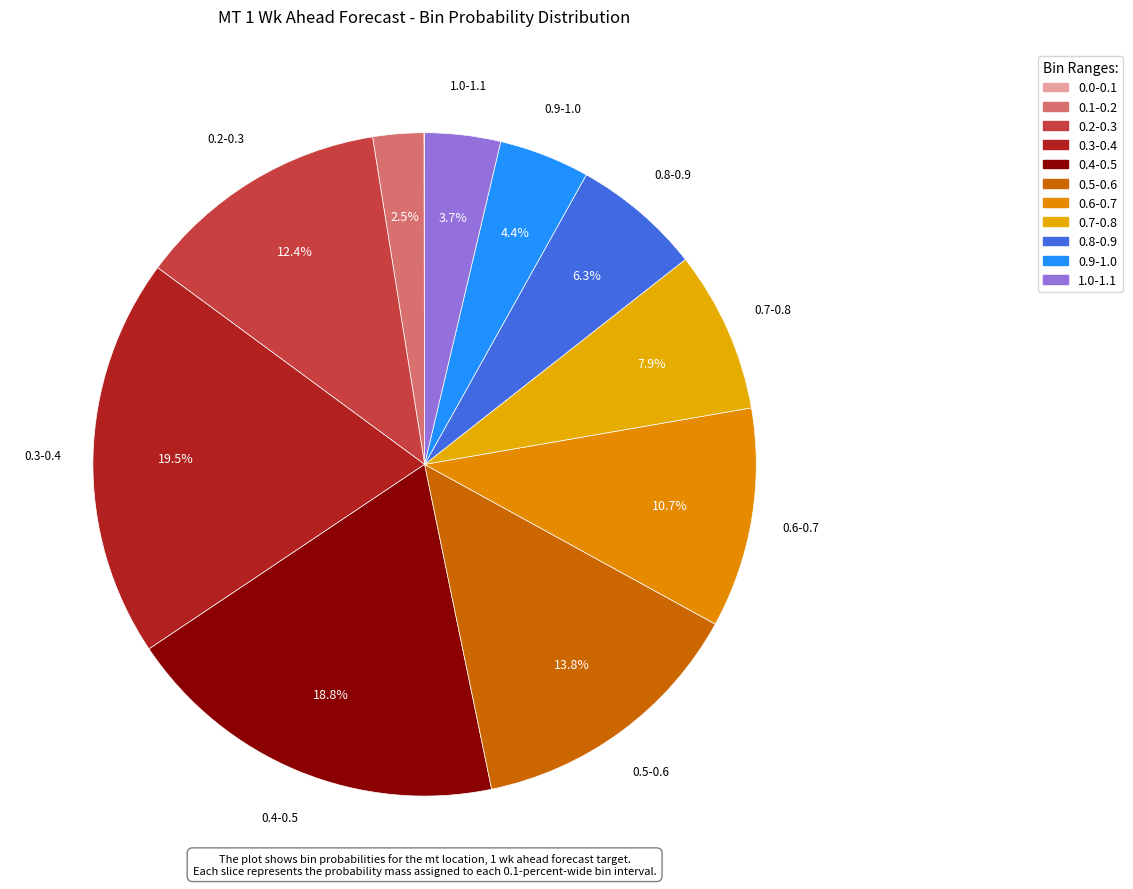

What is the change in value from 0.1-0.2 to 0.6-0.7?

+0.1